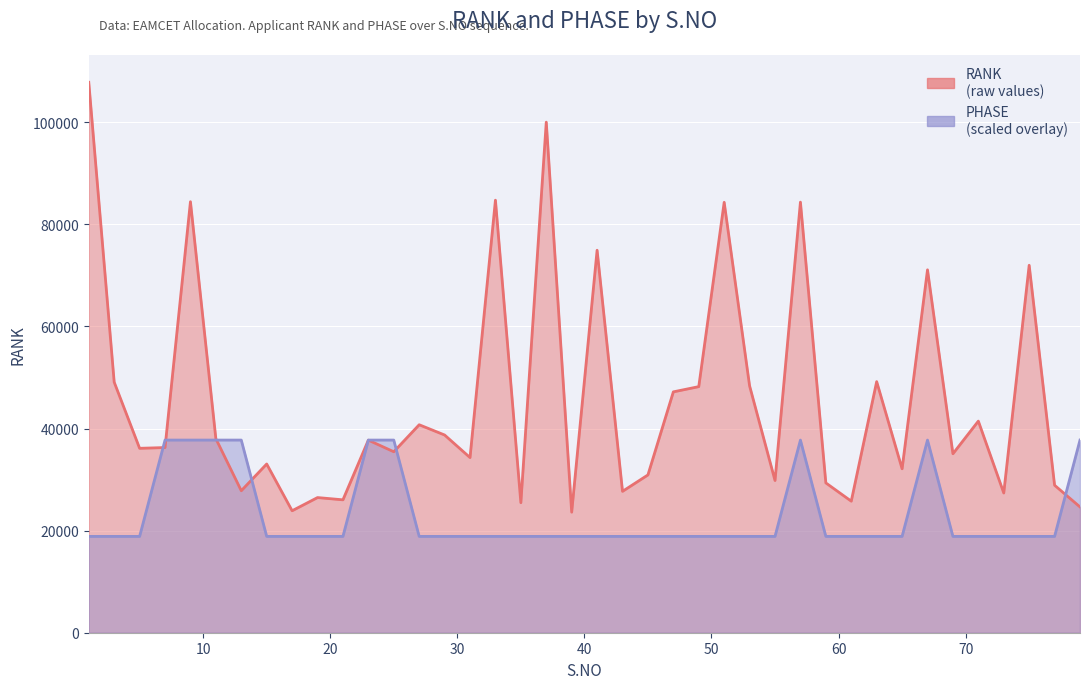

At 17, list the series in order from smallest to largest.

PHASE, RANK